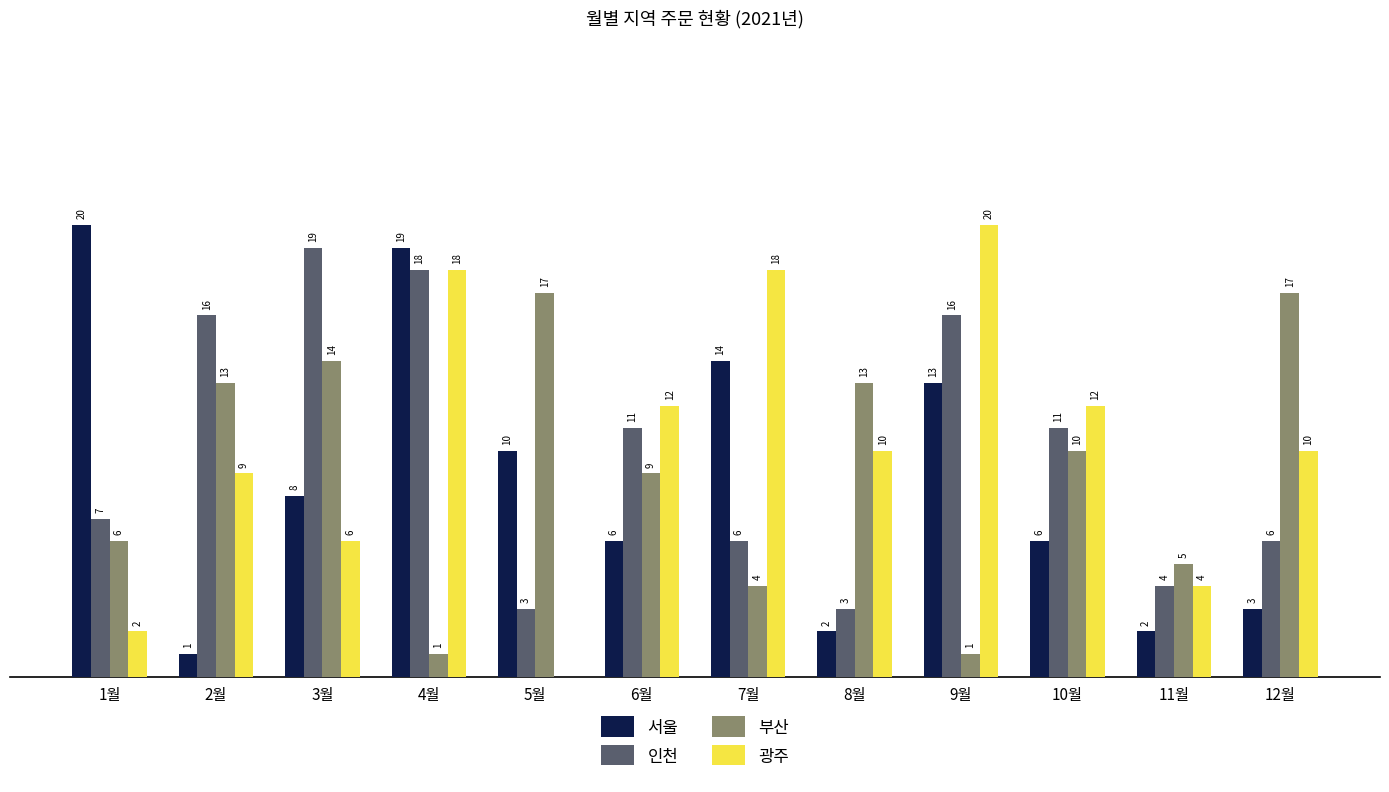

Which series changed the most between 2월 and 11월?

인천